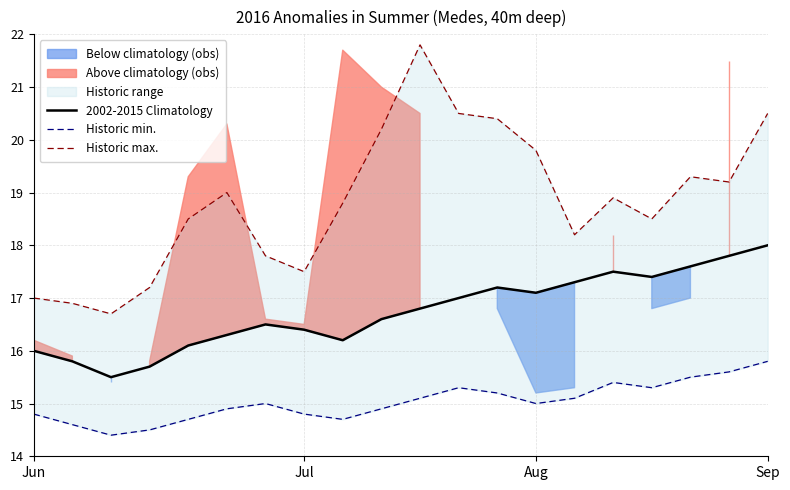

At which label is 2002-2015 Climatology closest to 16?

Jun